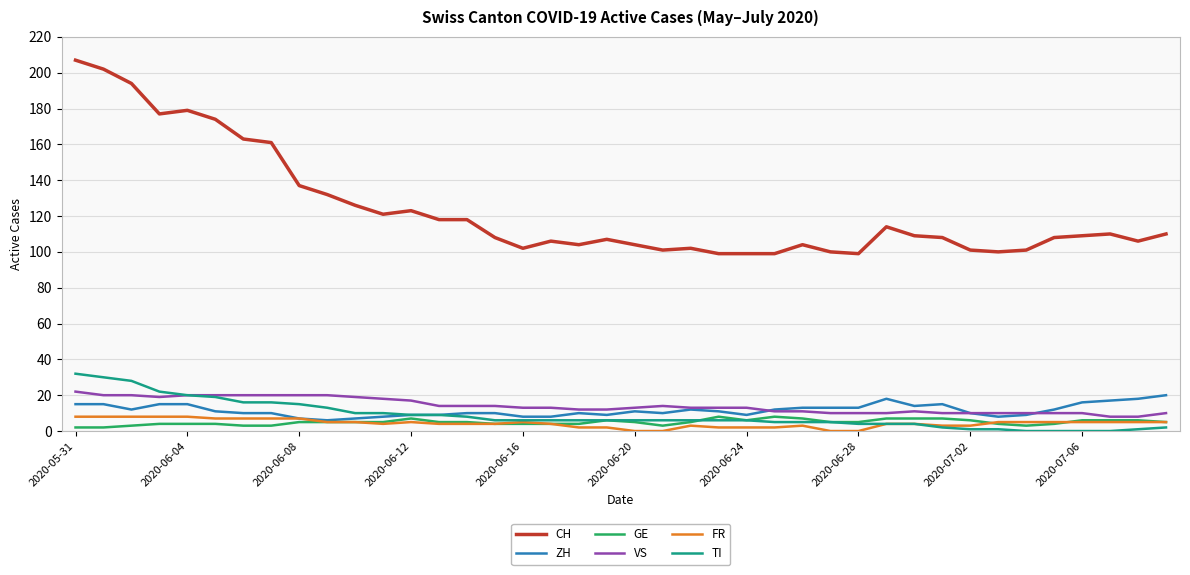

What is the highest value of the GE series?

8